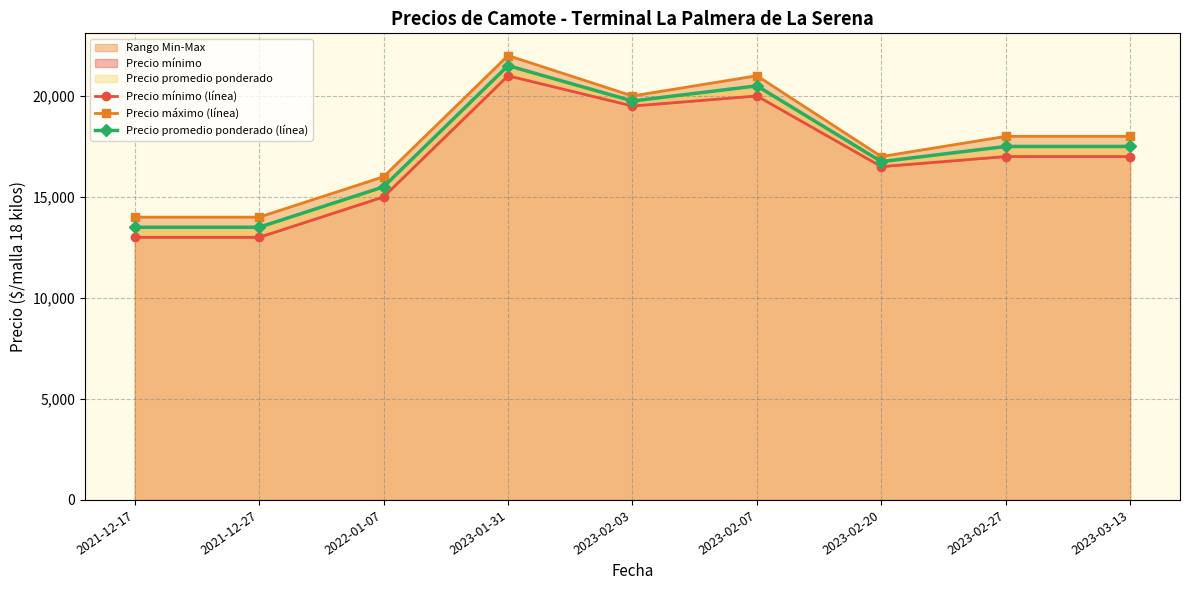

Which series has the largest total across all categories?

Precio máximo (línea)